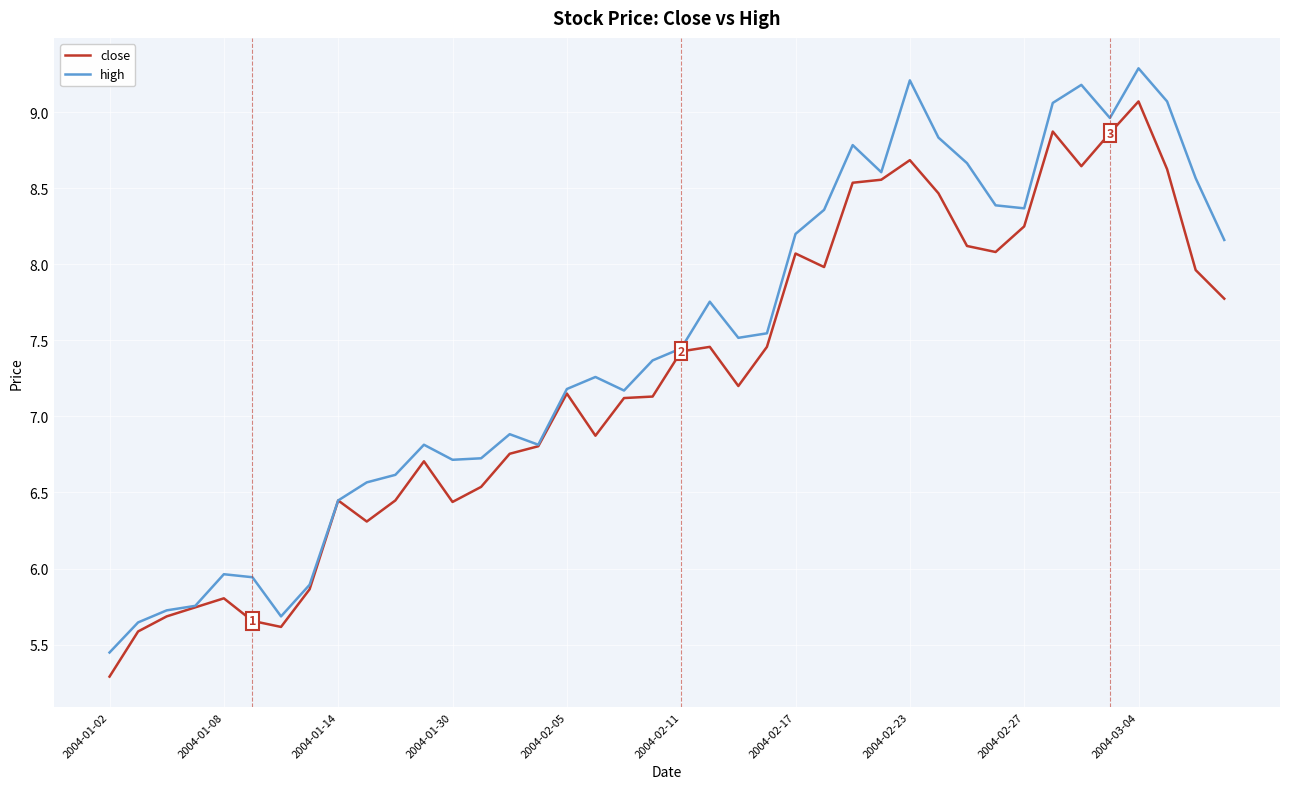

What is the minimum value shown in the chart?

5.3